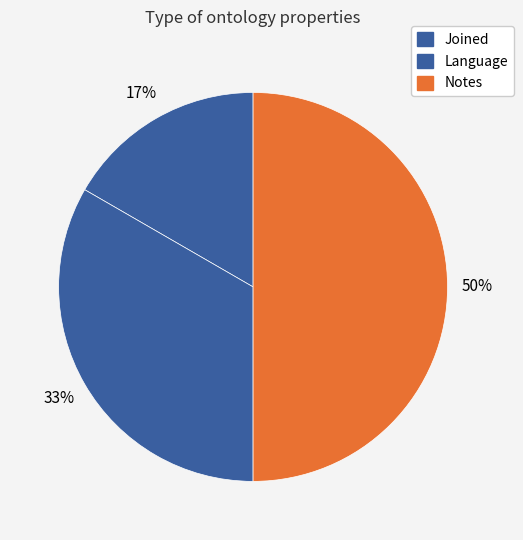

Count the number of slices in the pie.

3